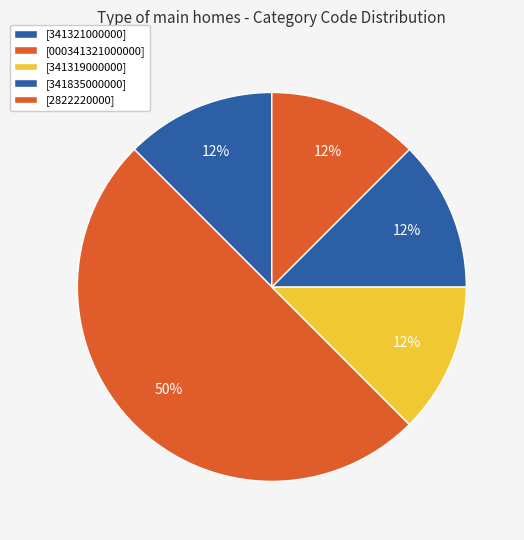

How many slices are in this pie chart?

5